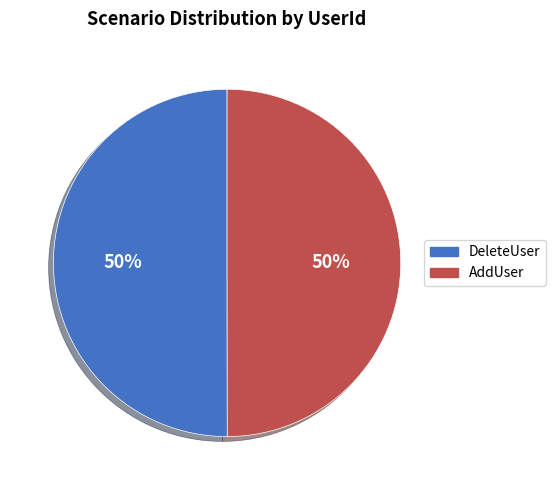

What is the ratio of the value at DeleteUser to the value at AddUser?

1.0